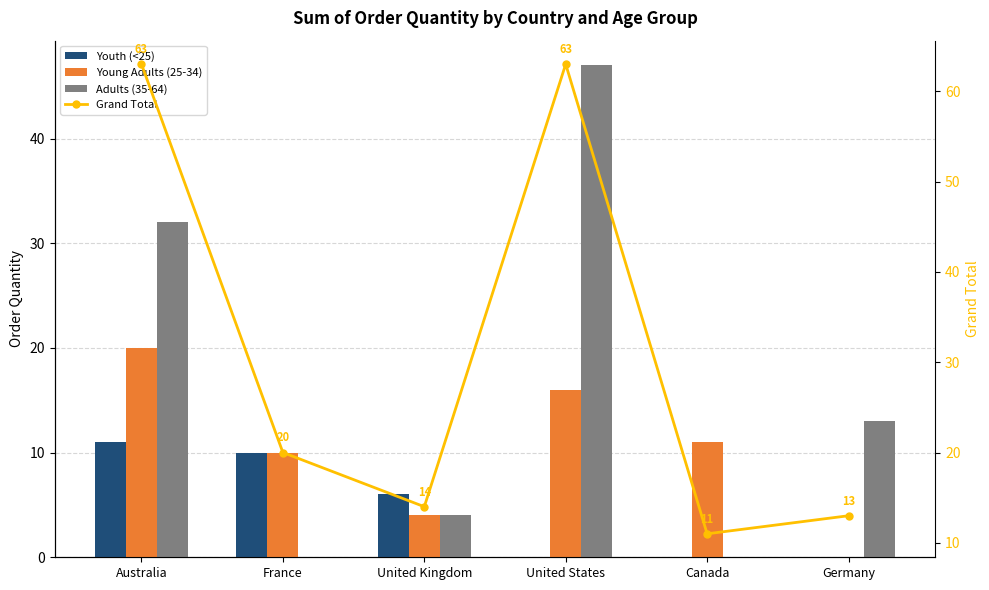

Reading left to right, list all the values displayed in this chart.

Youth (<25): Australia=11	France=10	United Kingdom=6	United States=0	Canada=0	Germany=0
Young Adults (25-34): Australia=20	France=10	United Kingdom=4	United States=16	Canada=11	Germany=0
Adults (35-64): Australia=32	France=0	United Kingdom=4	United States=47	Canada=0	Germany=13
Grand Total: Australia=63	France=20	United Kingdom=14	United States=63	Canada=11	Germany=13